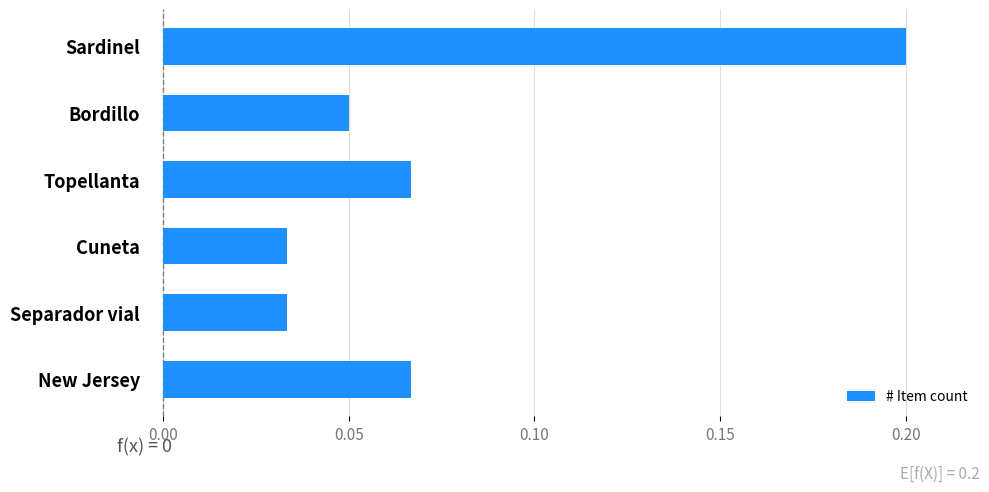

The value at Sardinel is 0.3. True or false?

False